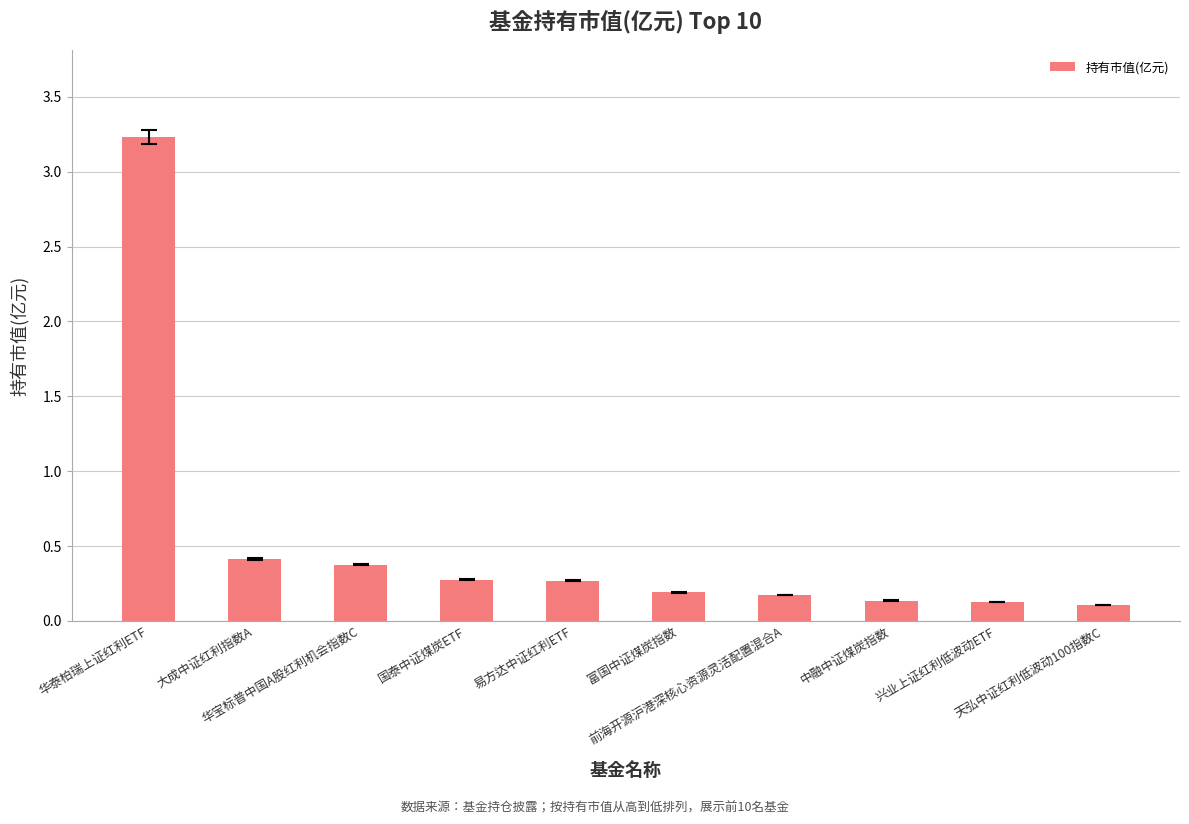

What is the average value?

0.5